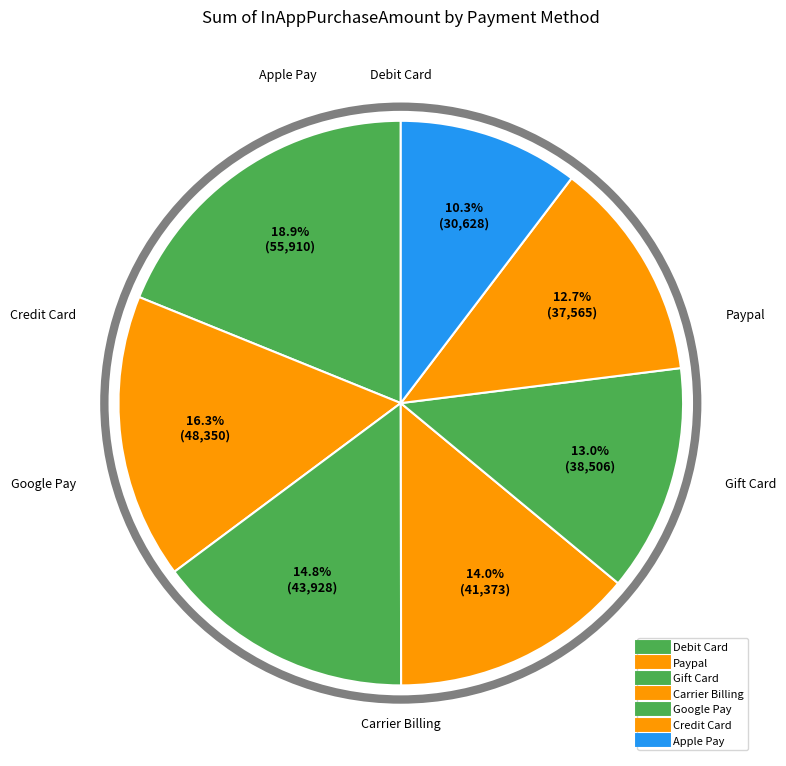

What is the smallest slice in the pie chart?

Apple Pay